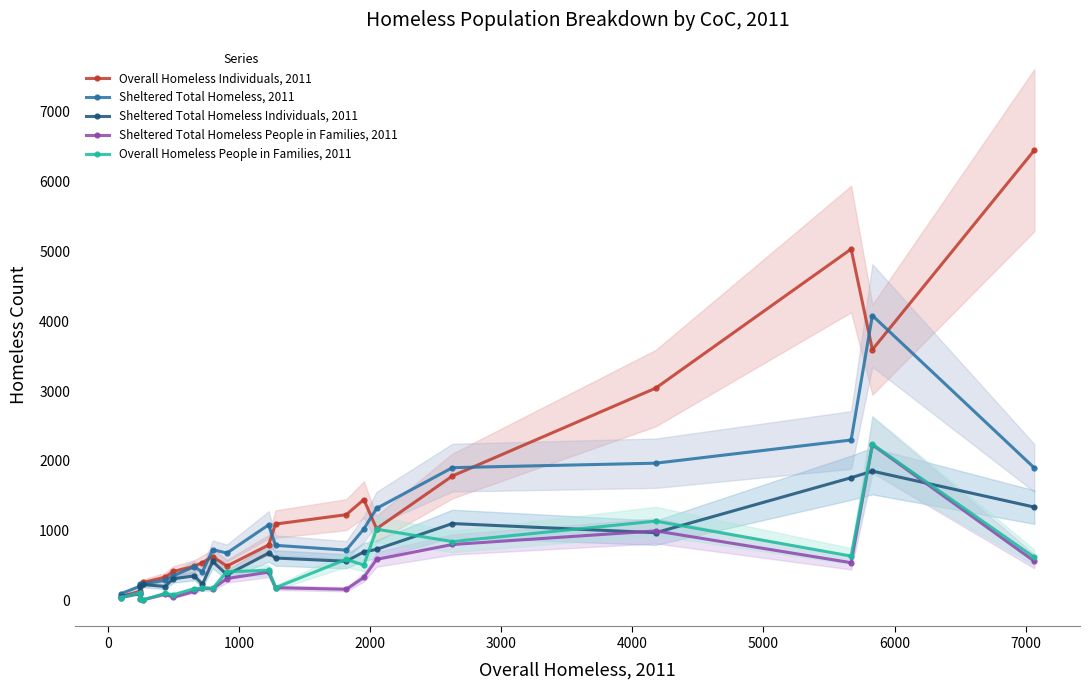

True or false: Overall Homeless People in Families, 2011 has more than 1 points higher than both neighbors.

True